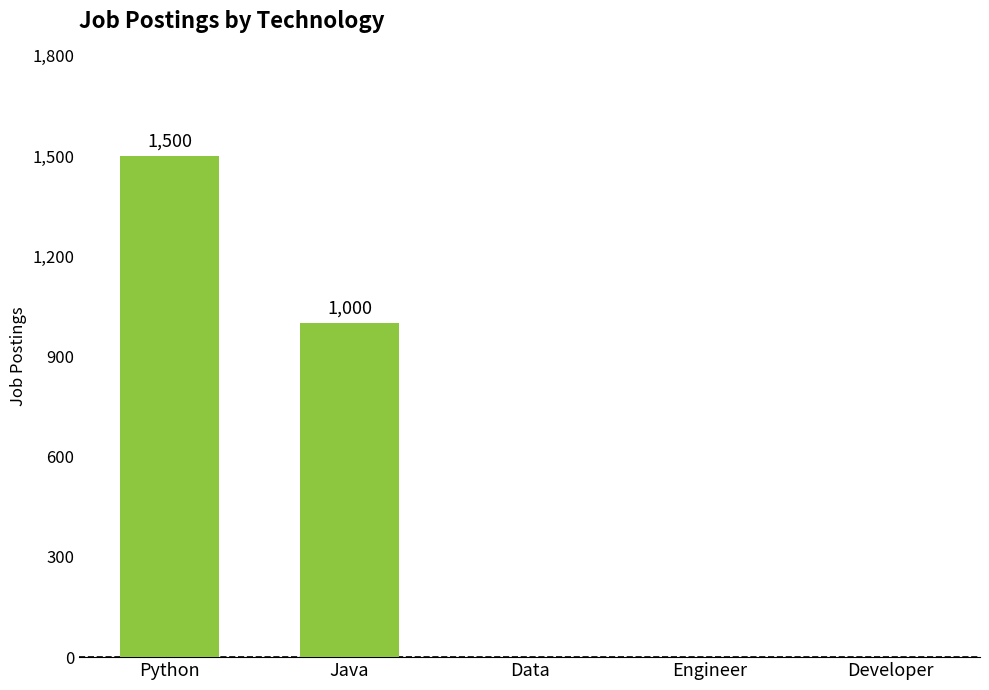

Where is the data nearest to the value 750?

Java